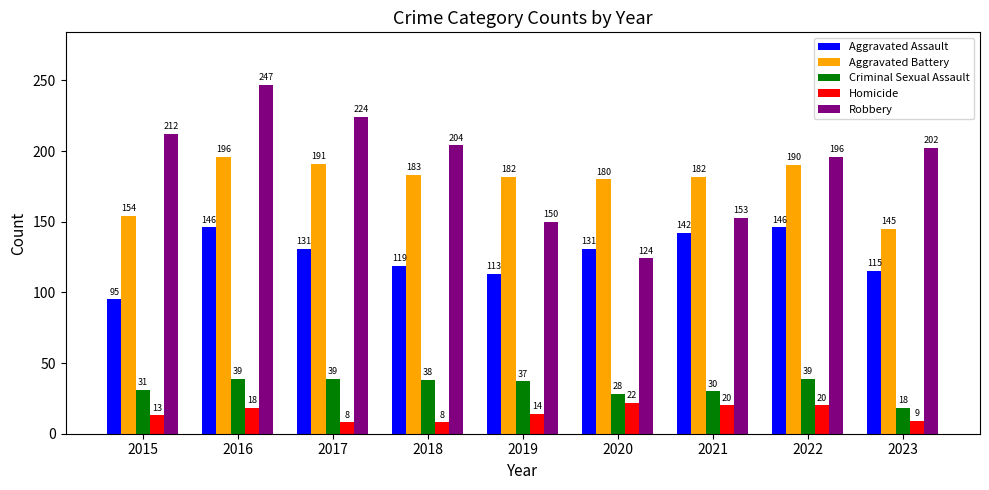

What is the value of the Aggravated Battery bar at the 6th from the left?

180